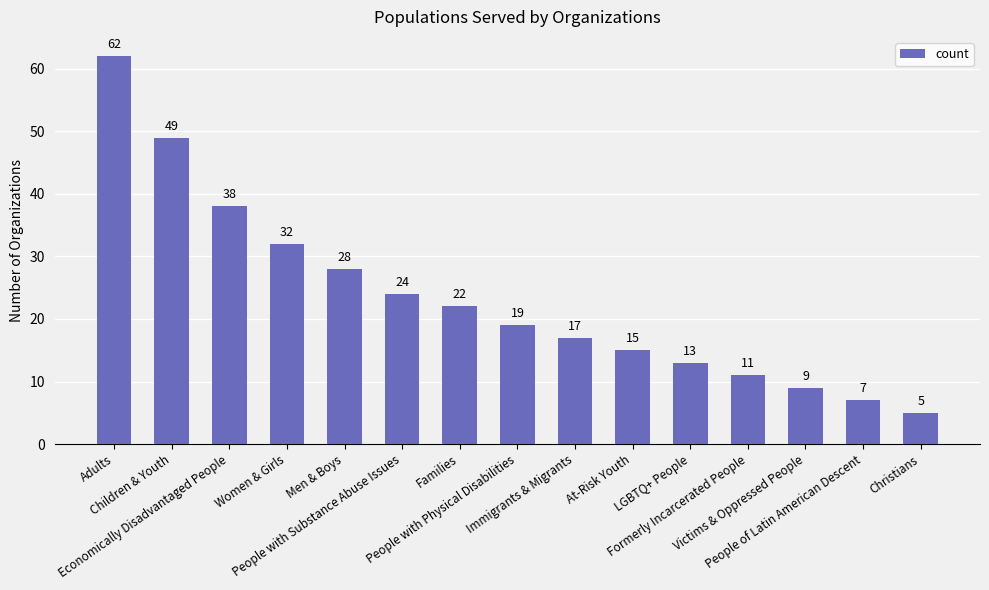

Rank the categories by value from highest to lowest.

Adults, Children & Youth, Economically Disadvantaged People, Women & Girls, Men & Boys, People with Substance Abuse Issues, Families, People with Physical Disabilities, Immigrants & Migrants, At-Risk Youth, LGBTQ+ People, Formerly Incarcerated People, Victims & Oppressed People, People of Latin American Descent, Christians